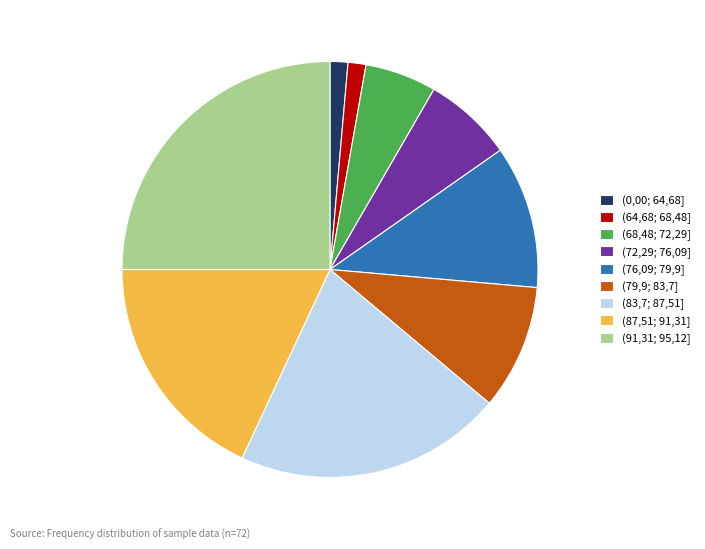

Combined, do (72,29; 76,09] and (64,68; 68,48] account for over 50%?

No